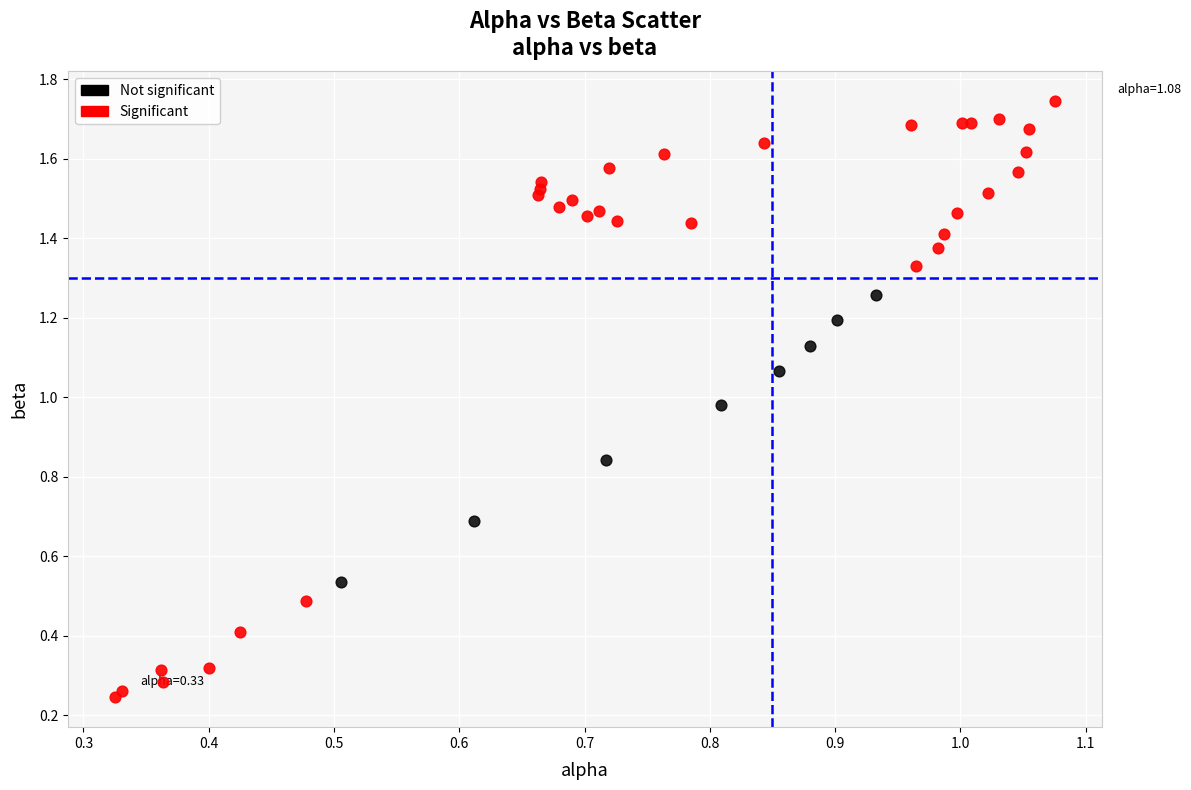

Which series has the widest spread of Y values?

Significant